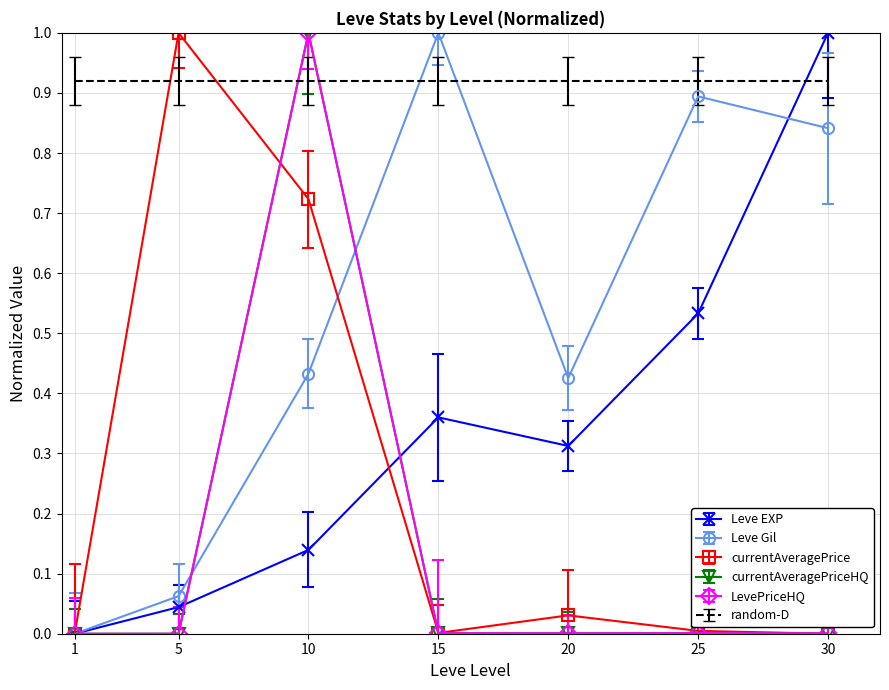

At how many categories does at least one series exceed 0?

7